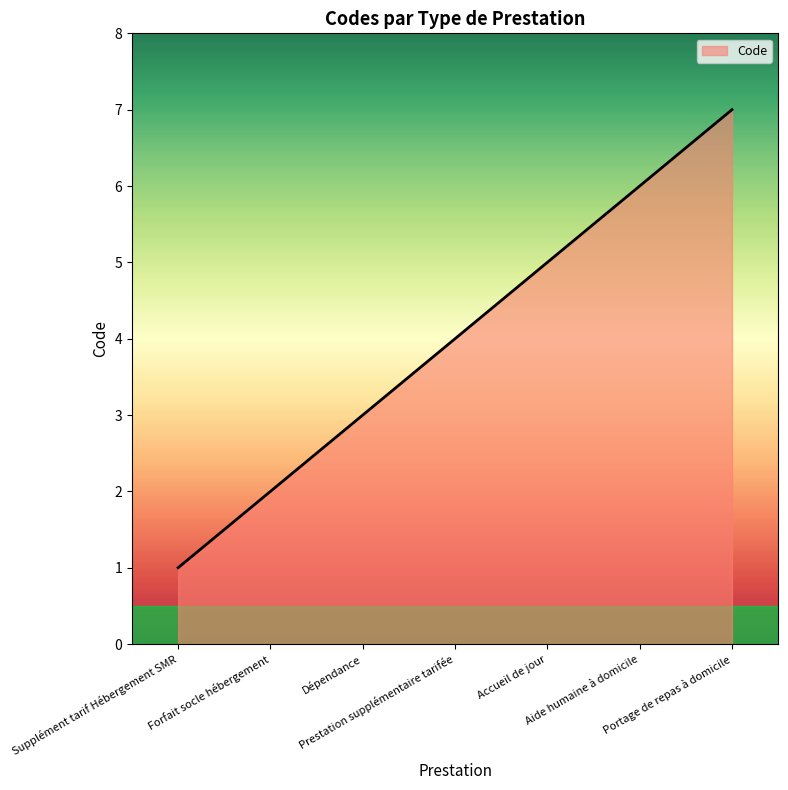

Read the value at Forfait socle hébergement.

2